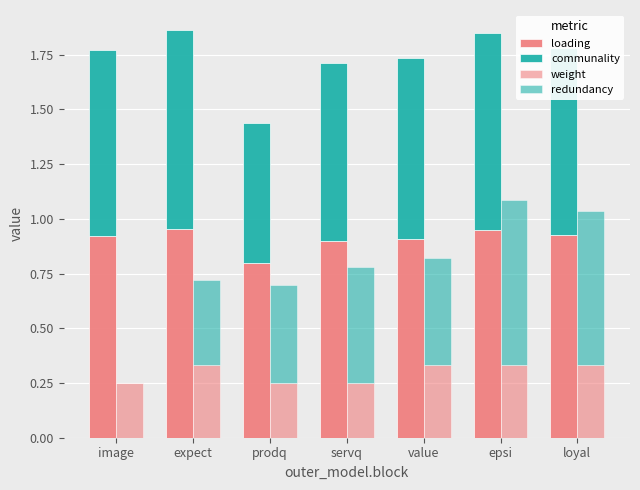

What value does the communality series have at servq?

0.8